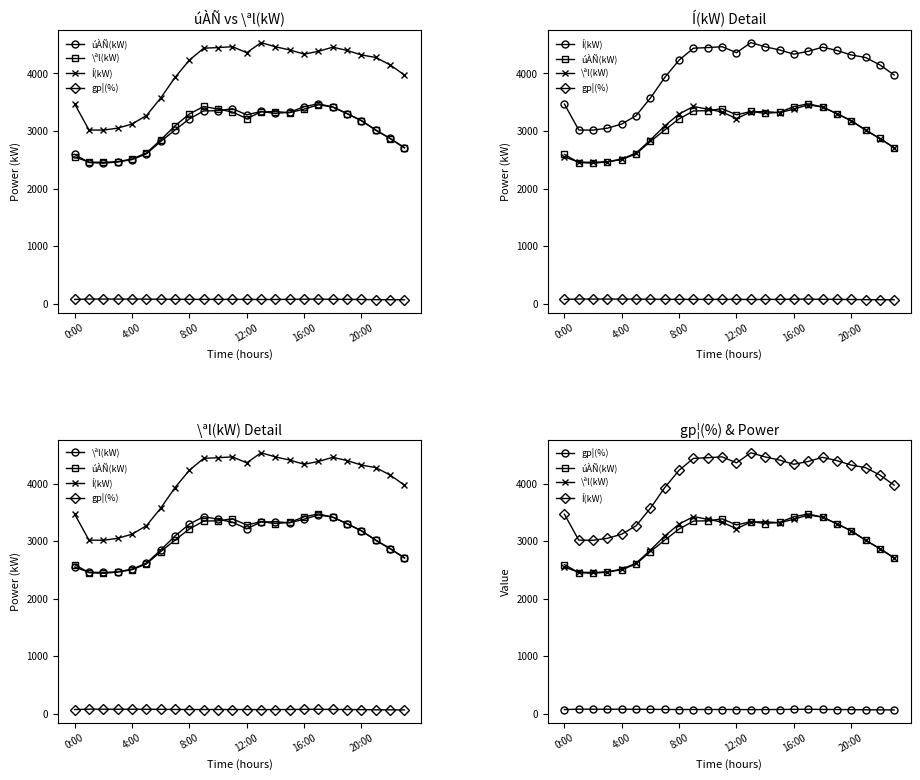

The value of gp¦(%) at 12:00 is 46. True or false?

False